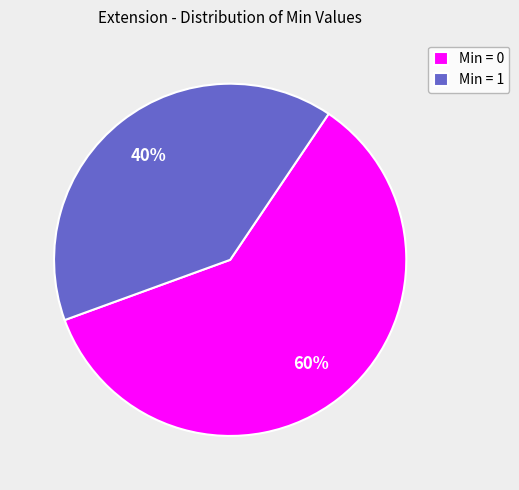

Which slice is the smallest?

Min = 1